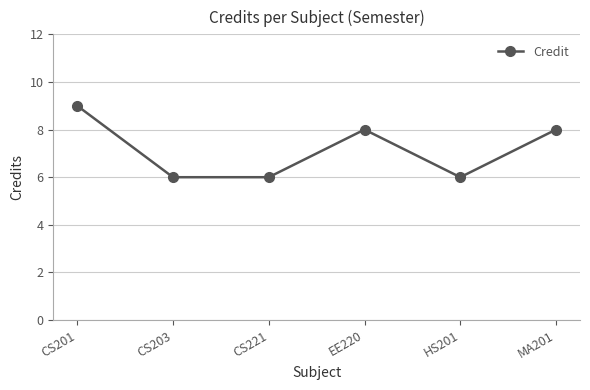

What is the maximum value shown in the chart?

9